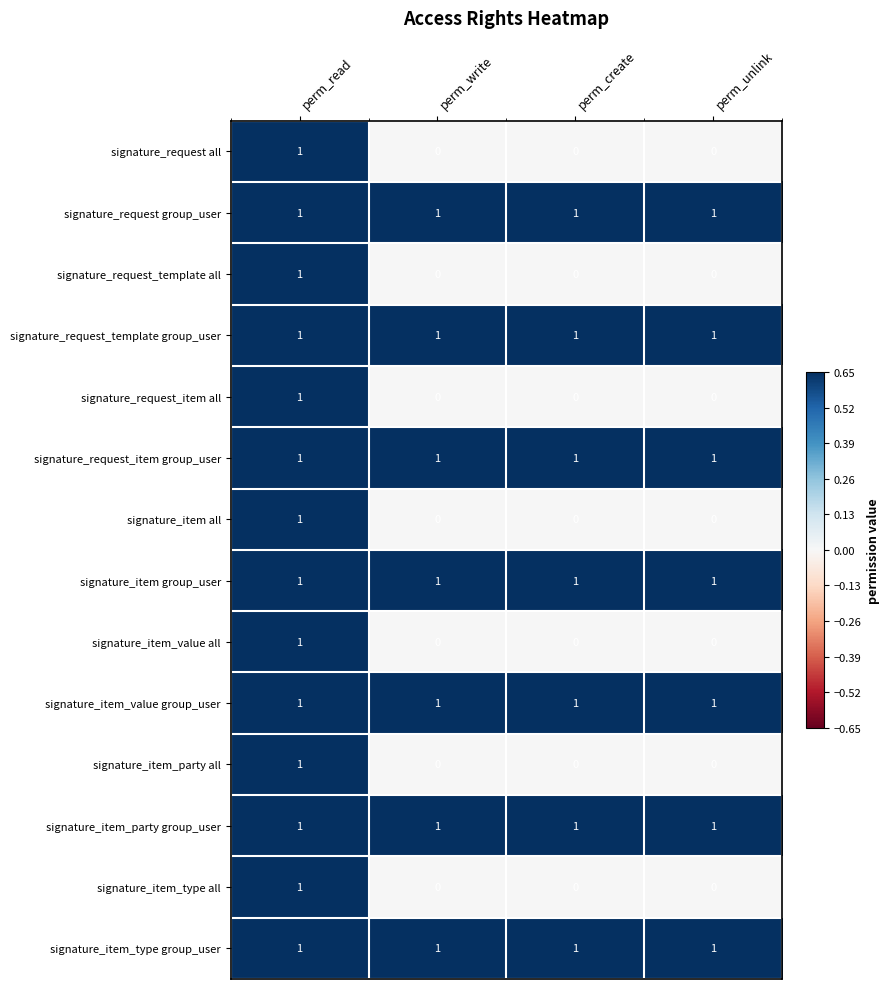

How many signature_item_type all values are between 0 and 1?

4